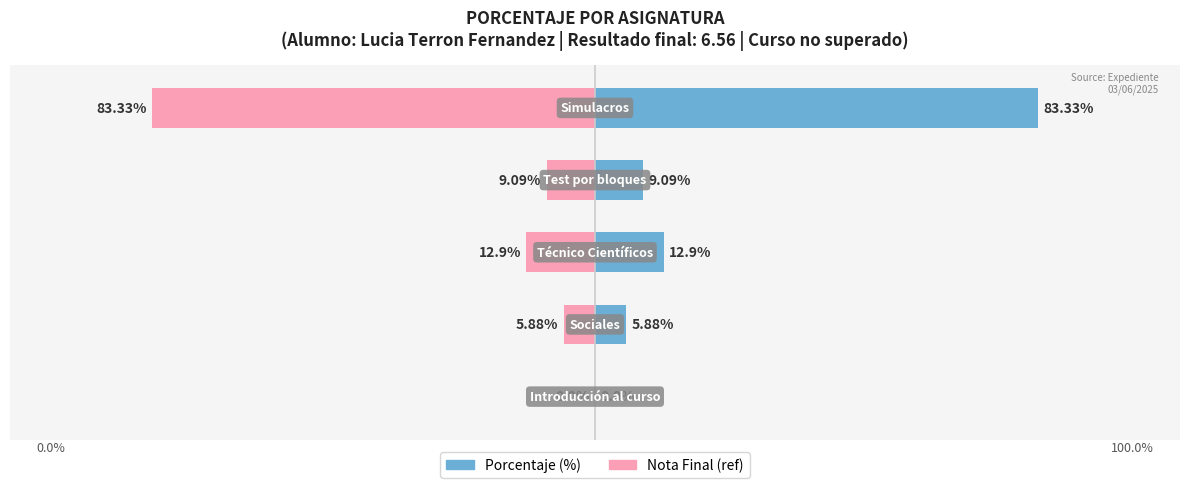

True or false: Nota Final (ref) has a value of -3.6 at 3.

False